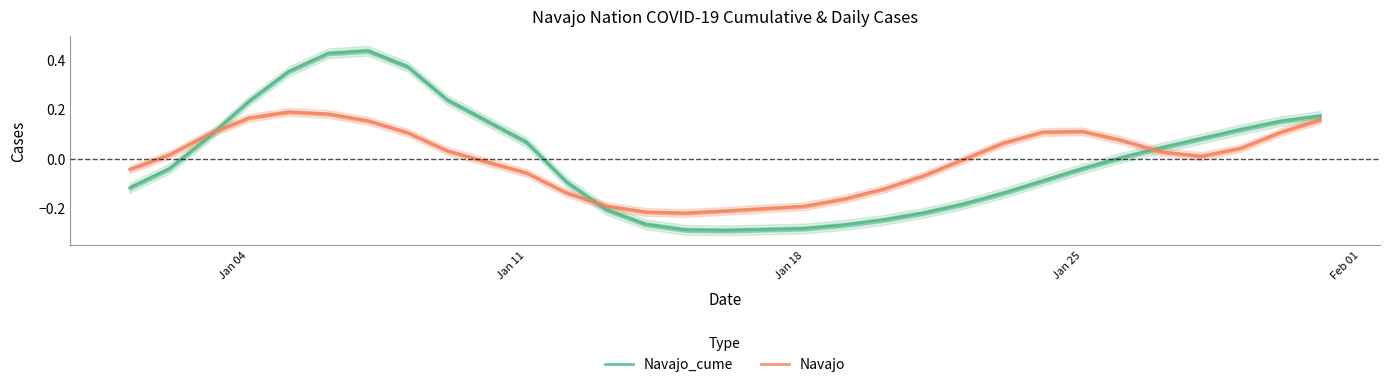

List the series in order of their overall mean, highest first.

Navajo_cume, Navajo